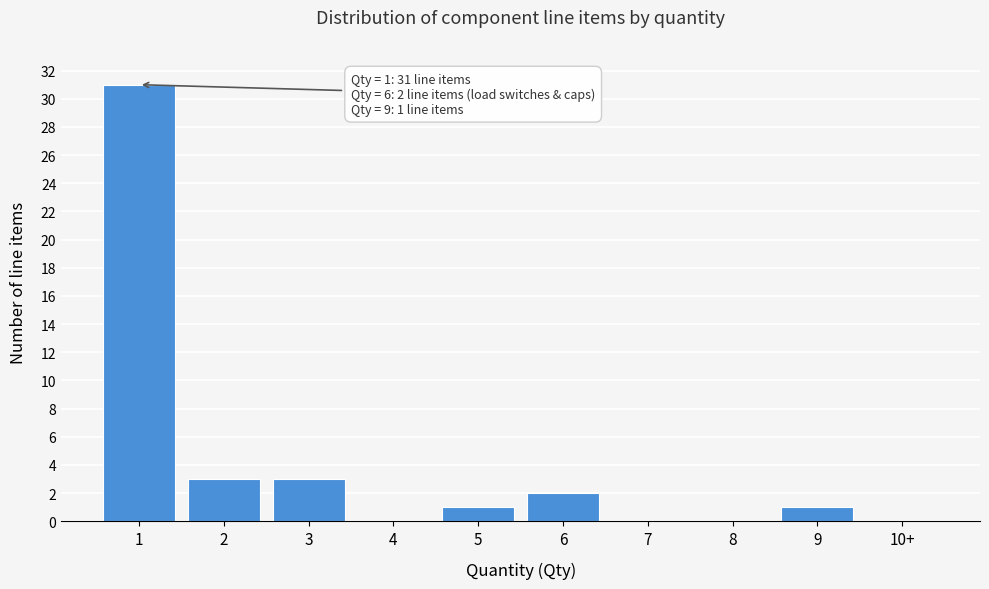

Reading left to right, transcribe all the data shown in this chart.

1=31	2=3	3=3	4=0	5=1	6=2	7=0	8=0	9=1	10+=0